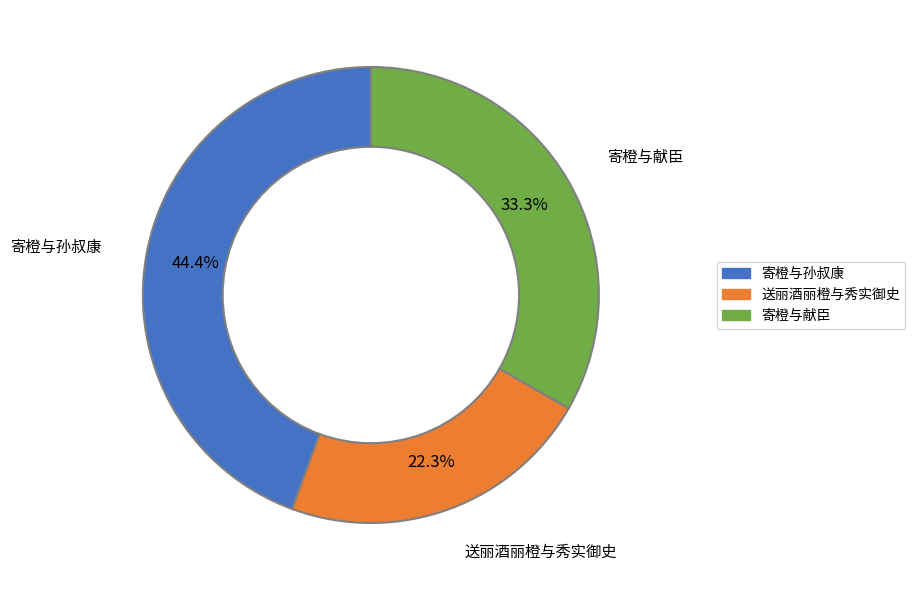

Does any single category account for the majority?

No